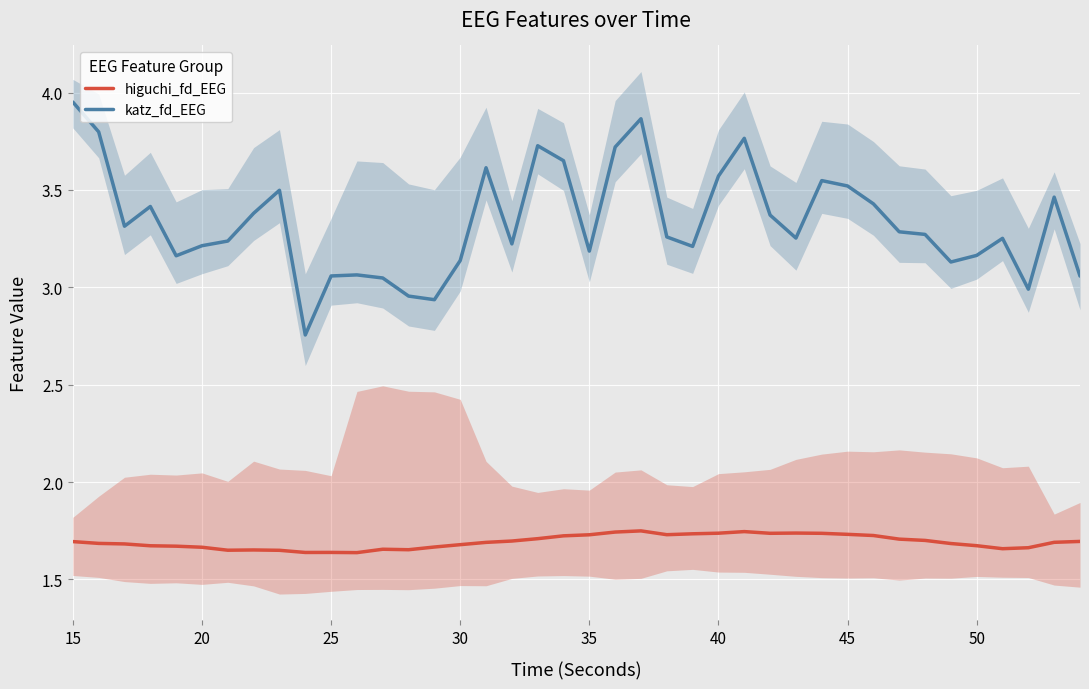

What is the lowest value of the katz_fd_EEG series?

2.8